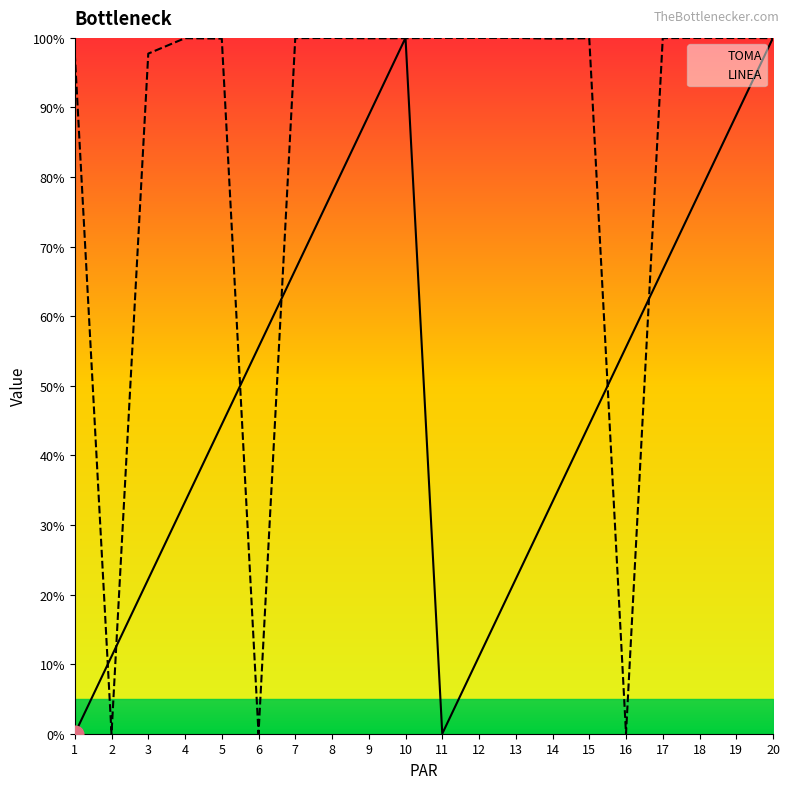

Reading right to left, what are all the values shown in this chart?

TOMA: 20=100.0	19=88.9	18=77.8	17=66.7	16=55.6	15=44.4	14=33.3	13=22.2	12=11.1	11=0.0	10=100.0	9=88.9	8=77.8	7=66.7	6=55.6	5=44.4	4=33.3	3=22.2	2=11.1	1=0.0
LINEA: 20=100.0	19=100.0	18=100.0	17=100.0	16=0.0	15=99.9	14=99.9	13=100.0	12=100.0	11=100.0	10=100.0	9=99.9	8=100.0	7=100.0	6=0.0	5=99.9	4=100.0	3=97.7	2=0.0	1=97.7